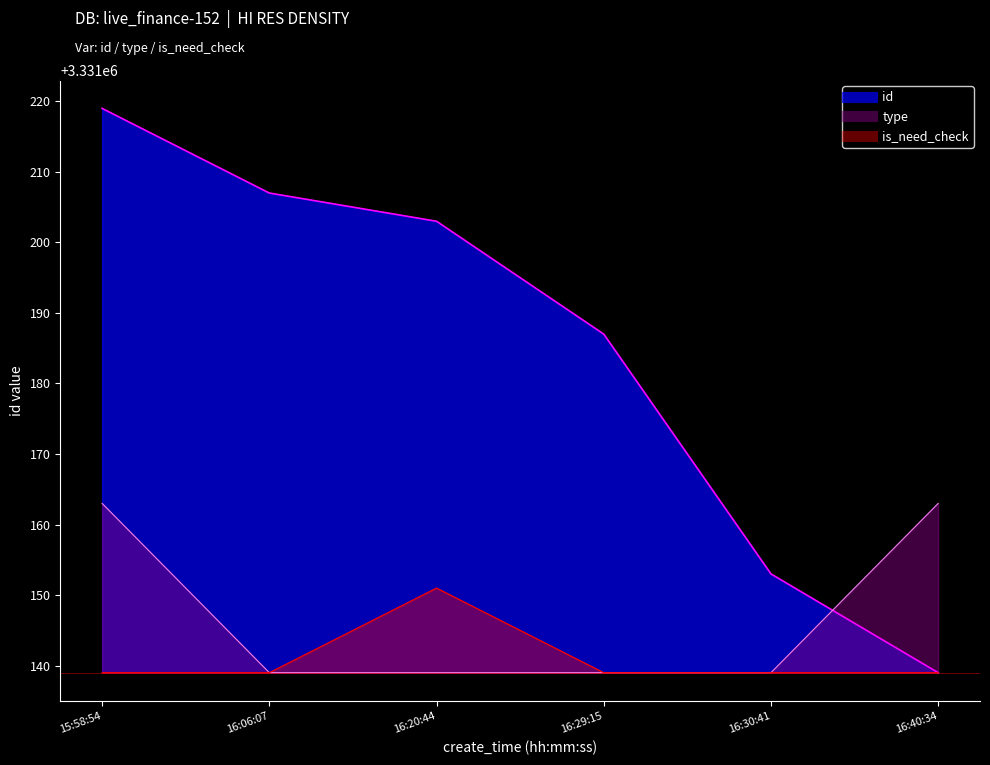

Which category has the highest value across all series?

15:58:54